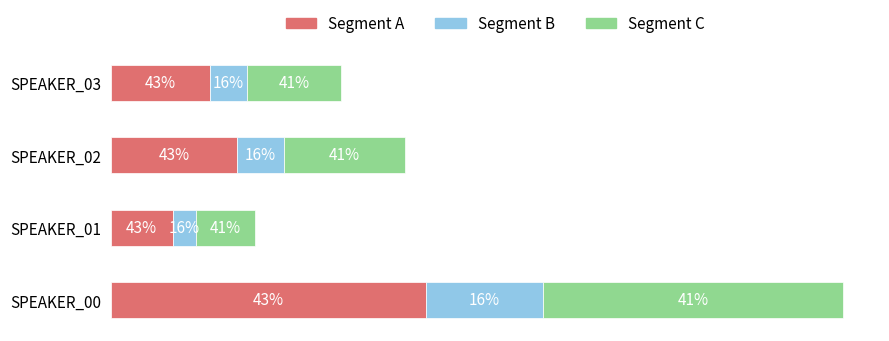

What is the value of the Segment B bar at the 3rd from the left?

5.7